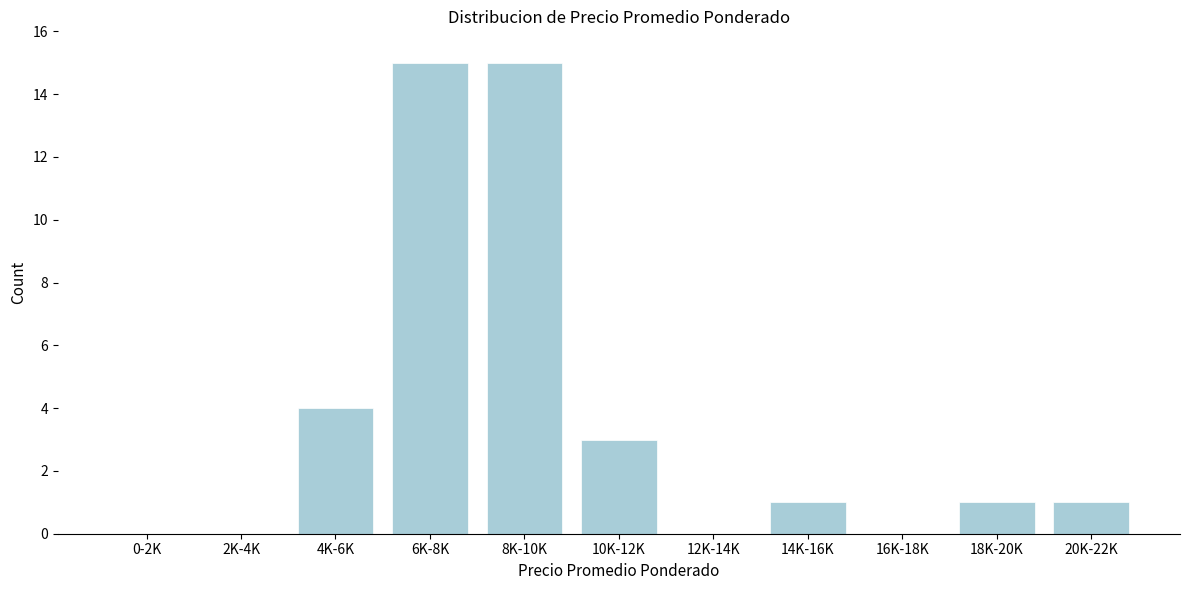

Reading right to left, list all the values displayed in this chart.

20K-22K=1	18K-20K=1	16K-18K=0	14K-16K=1	12K-14K=0	10K-12K=3	8K-10K=15	6K-8K=15	4K-6K=4	2K-4K=0	0-2K=0